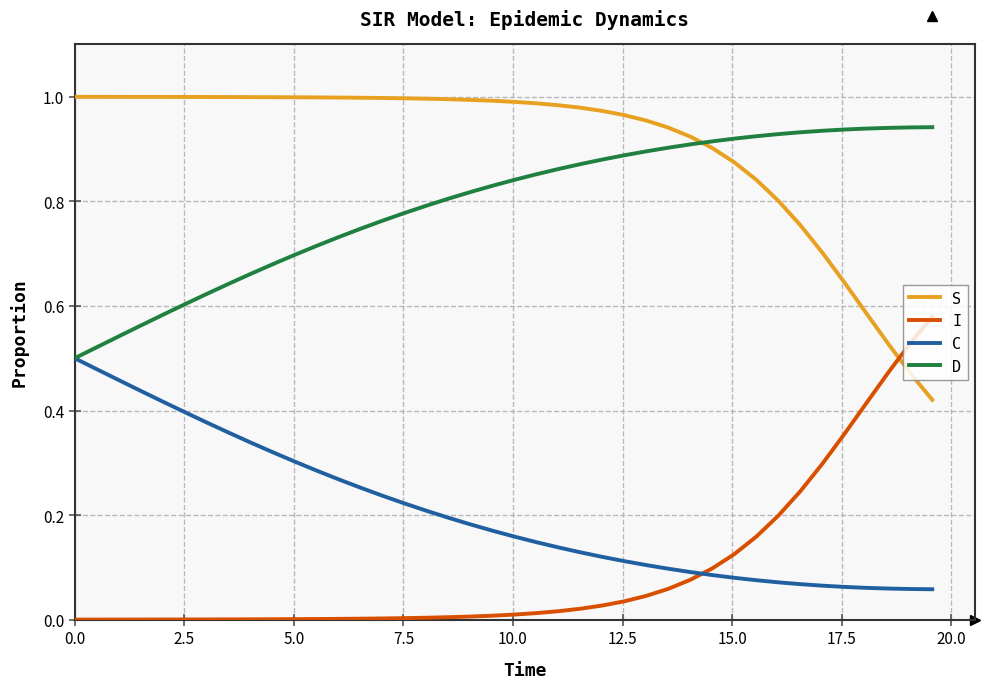

True or false: I and C intersect in this chart.

True